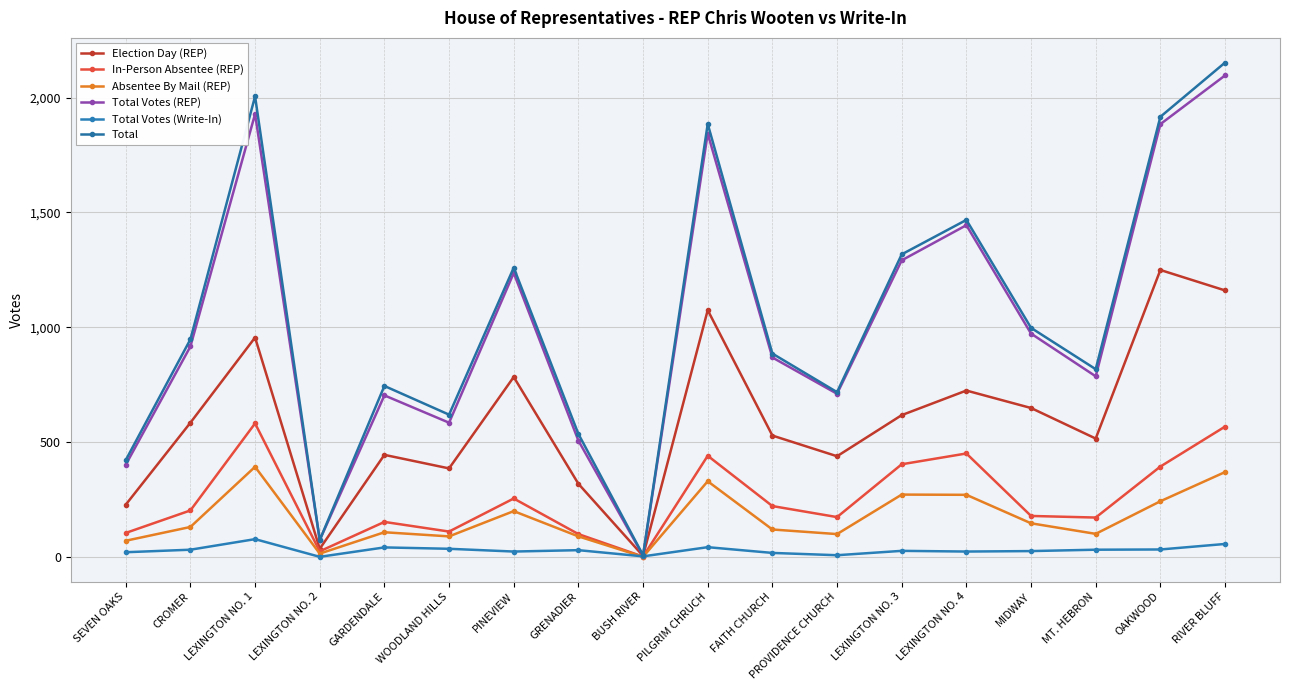

What are all the series names shown in the legend?

Election Day (REP), In-Person Absentee (REP), Absentee By Mail (REP), Total Votes (REP), Total Votes (Write-In), Total